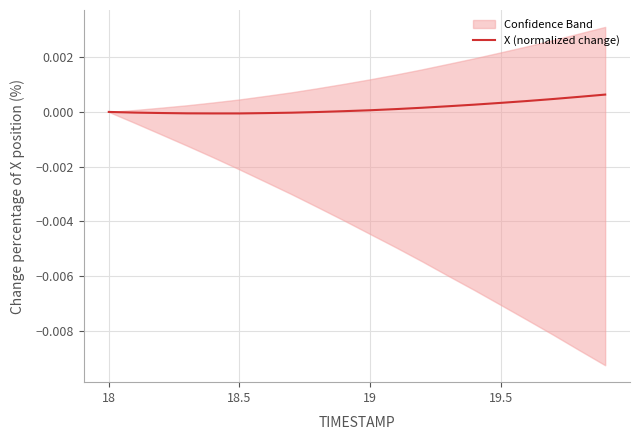

The value of X (normalized change) at 18.5 is -0.0. True or false?

True